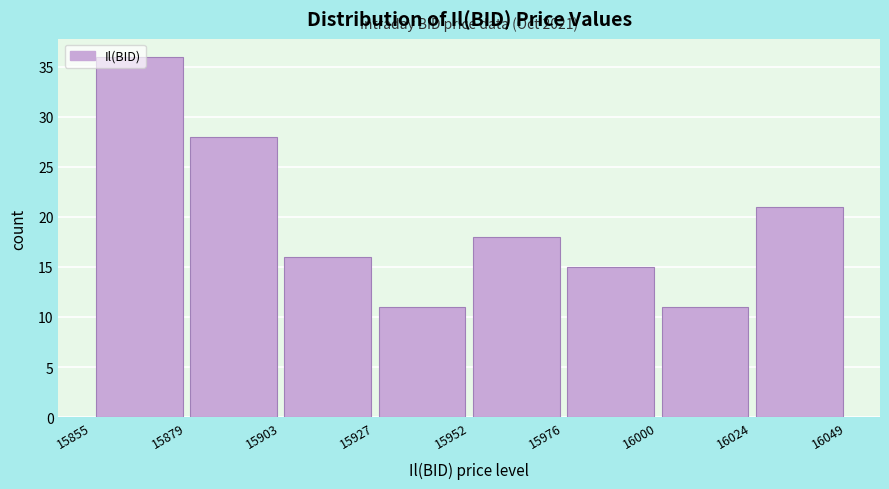

Over which range of the x-axis is the bar tallest?

15855 to 15879